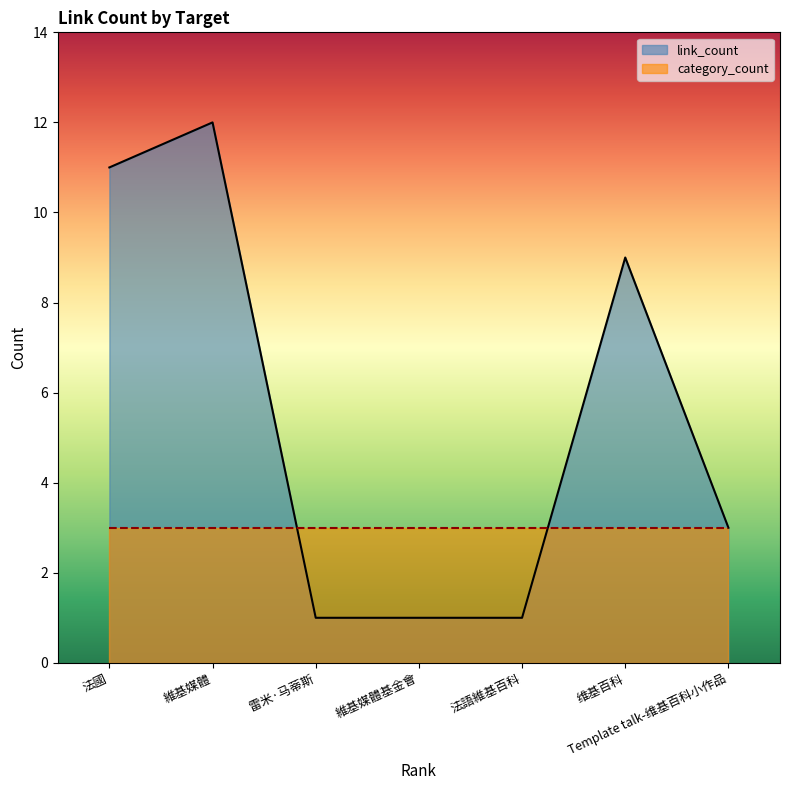

What are all the series names shown in the legend?

link_count, category_count